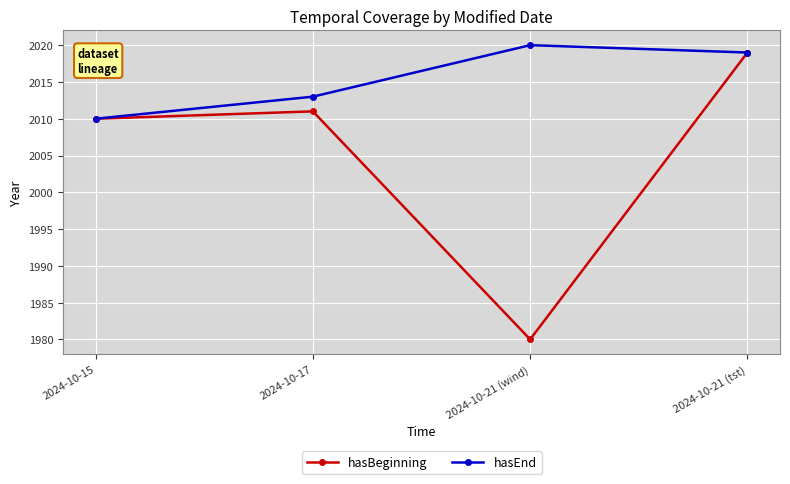

How many categories are shown in the chart?

4